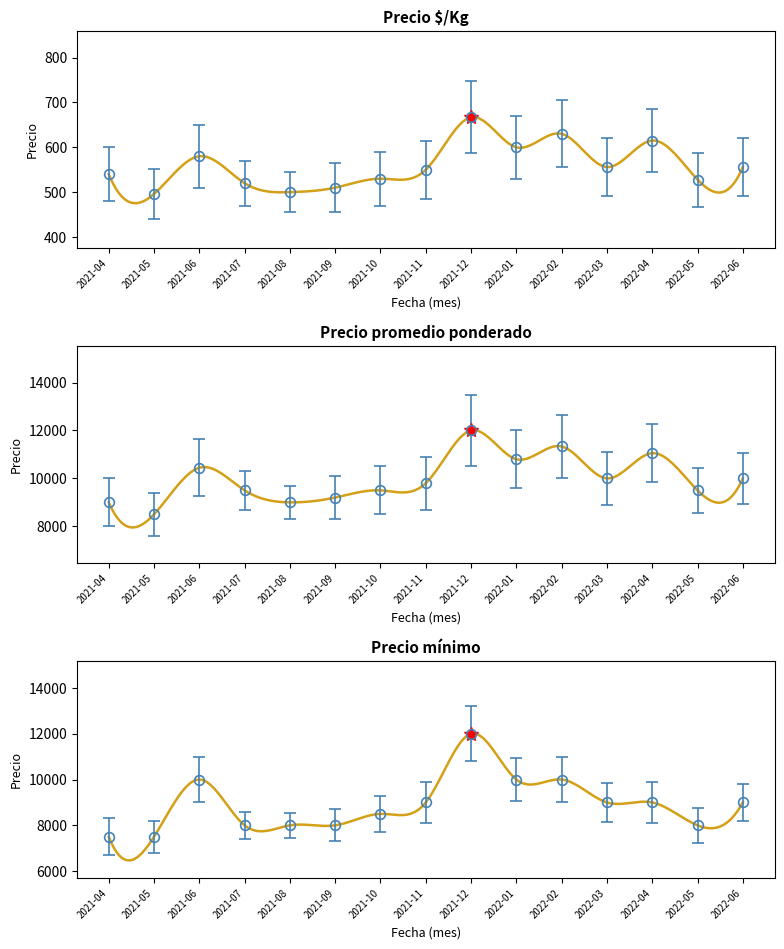

At 2021-04, list the series in order from smallest to largest.

Precio $/Kg, Precio mínimo, Precio promedio ponderado